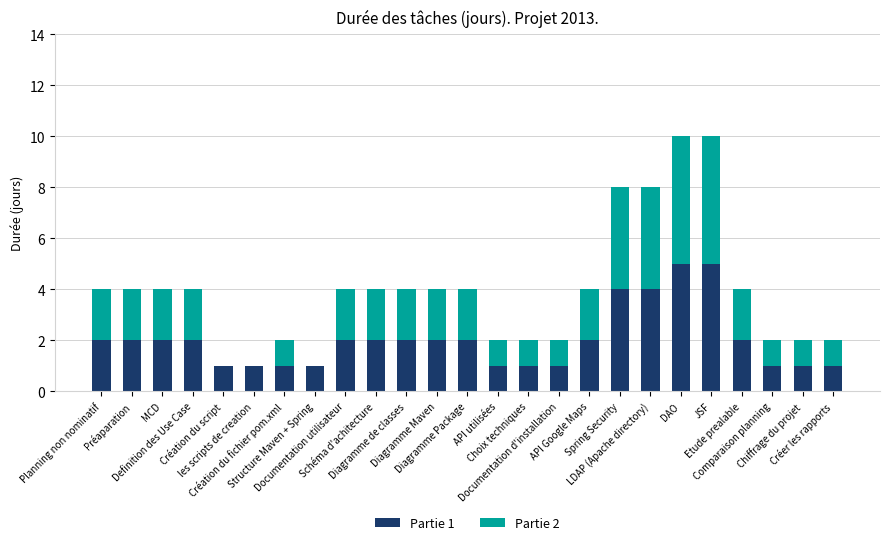

Are the bars grouped side by side (vs. stacked)?

No